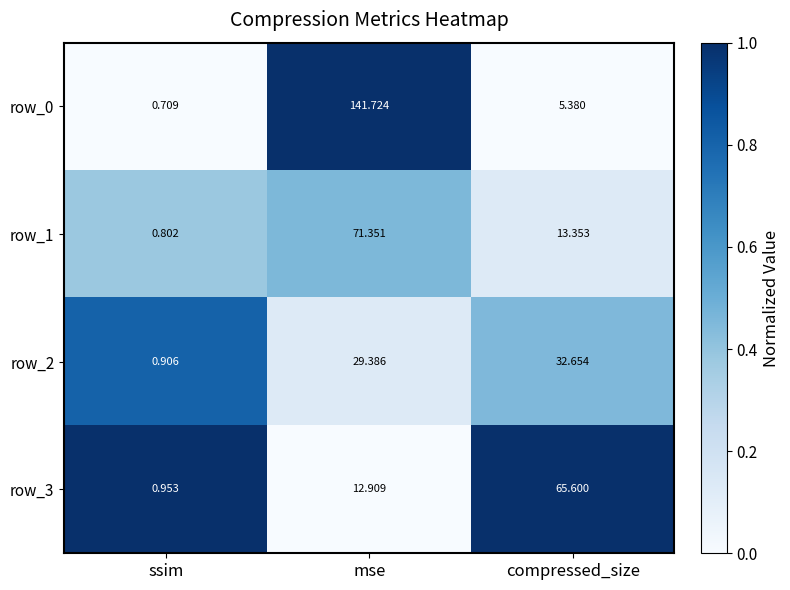

Rank the series at compressed_size from lowest to highest value.

row_0, row_1, row_2, row_3